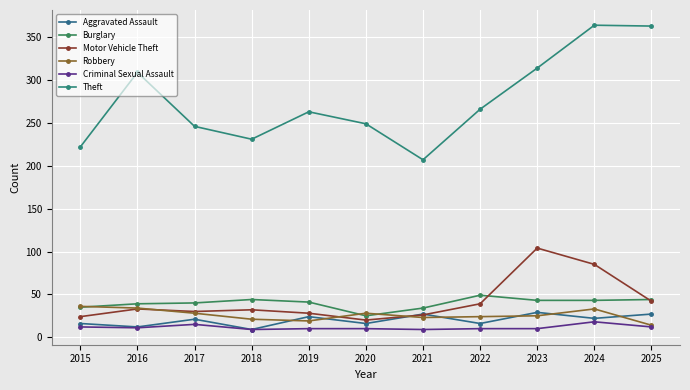

What is the lowest value of the Theft series?

207